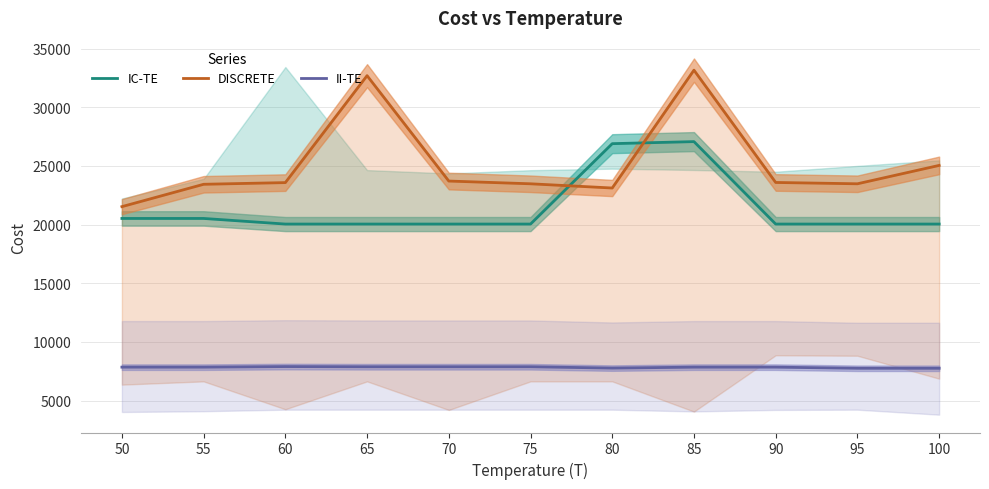

Reading left to right, list all the values displayed in this chart.

IC-TE: 50=20523	55=20523	60=20045	65=20045	70=20045	75=20045	80=26895	85=27070	90=20045	95=20045	100=20045
DISCRETE: 50=21529	55=23434	60=23577	65=32689	70=23710	75=23476	80=23116	85=33158	90=23589	95=23476	100=25042
II-TE: 50=7853	55=7853	60=7903	65=7887	70=7887	75=7887	80=7773	85=7853	90=7853	95=7757	100=7757